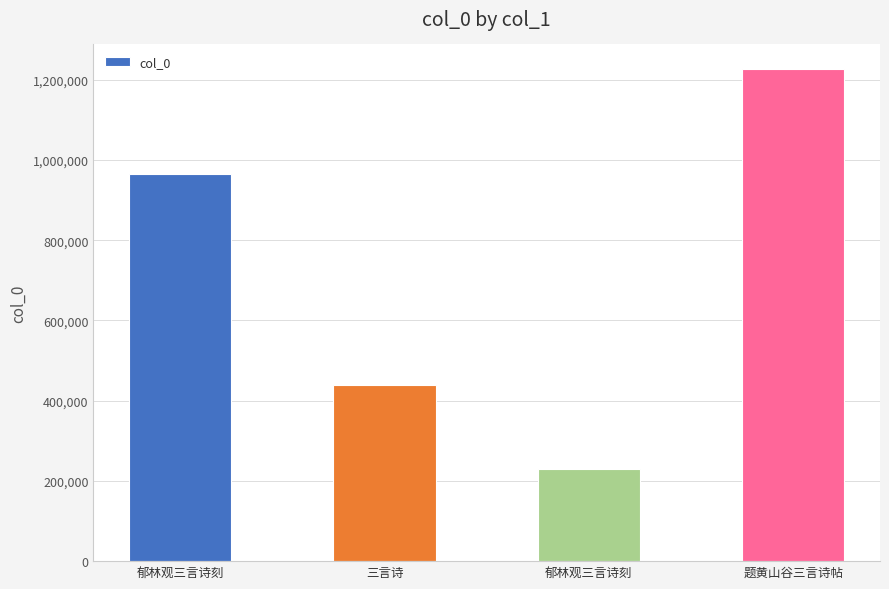

What is the label of the 2nd bar from the left?

三言诗